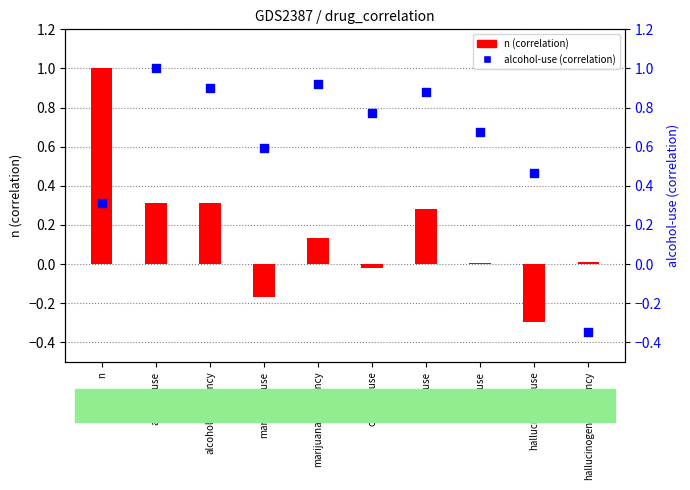

At how many categories does at least one series exceed 0?

10